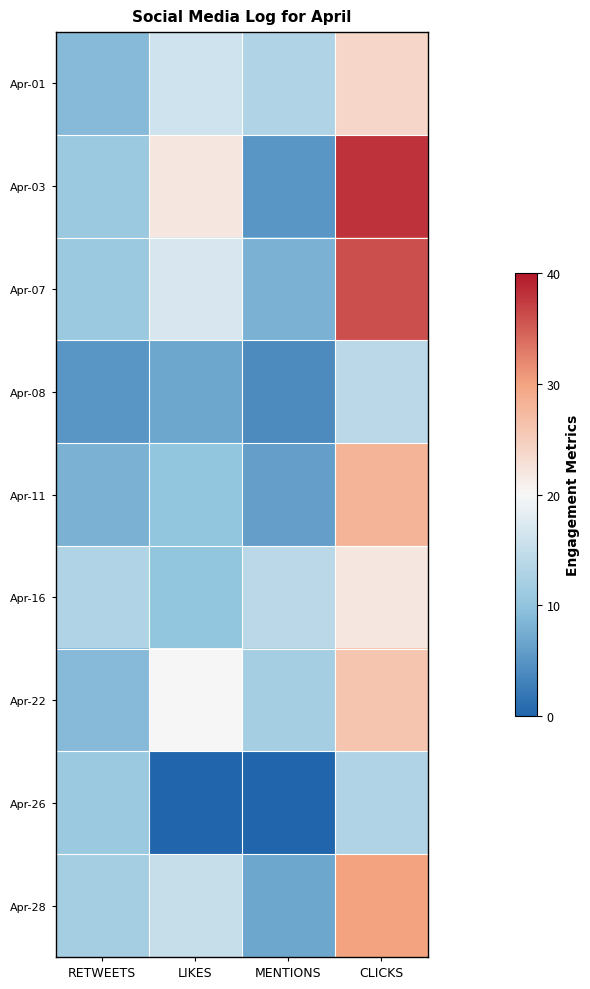

What is the greatest value displayed?

38